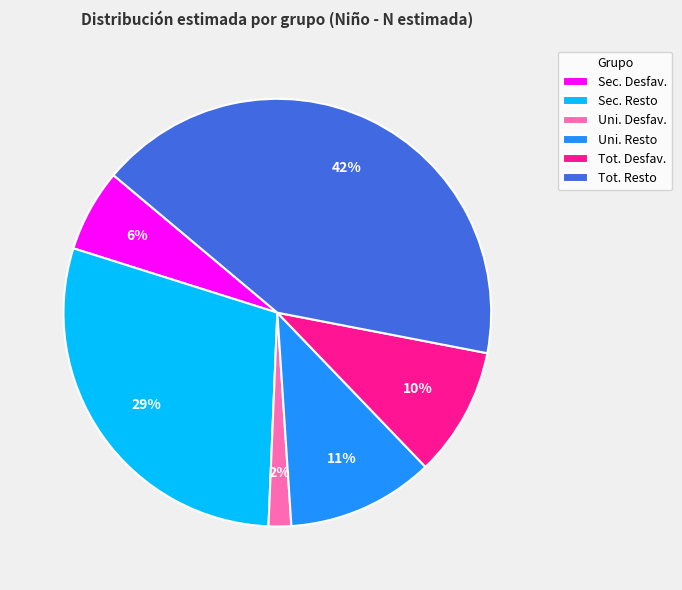

To the nearest percent, what percentage of the pie is Uni. Desfav.?

2%